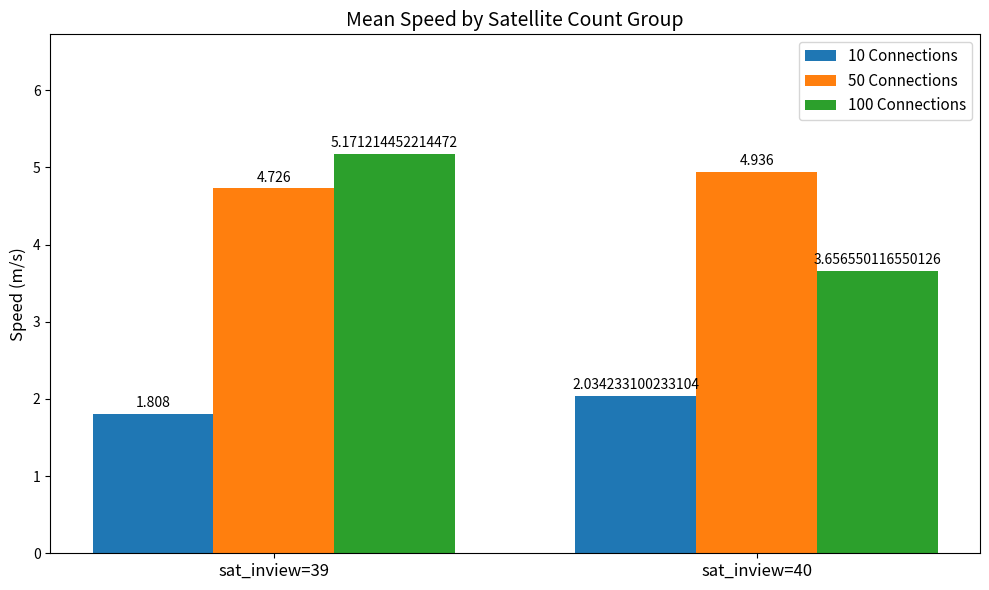

List the labels in order of 100 Connections value, largest first.

sat_inview=39, sat_inview=40